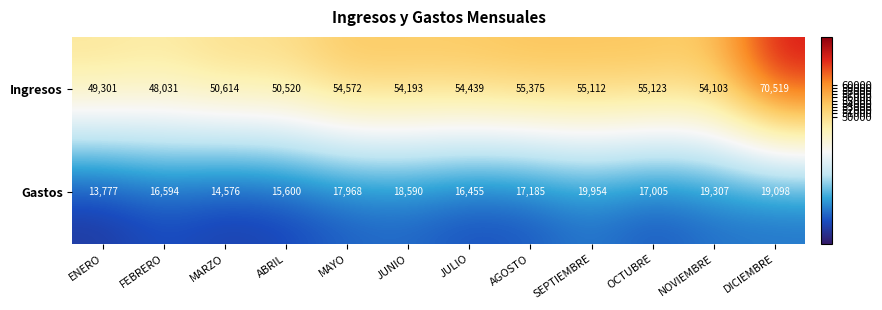

How many data points does each series have?

12